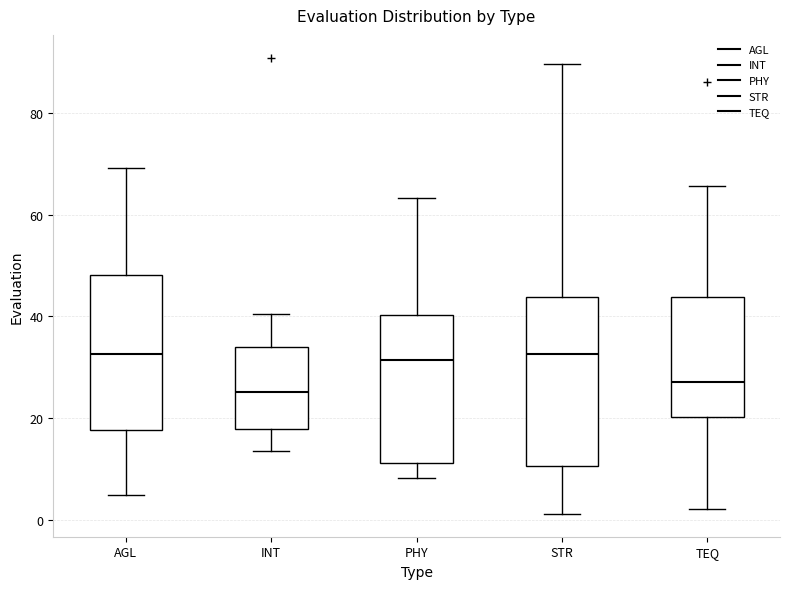

Which box is the tallest, from its lower edge to its upper edge?

STR